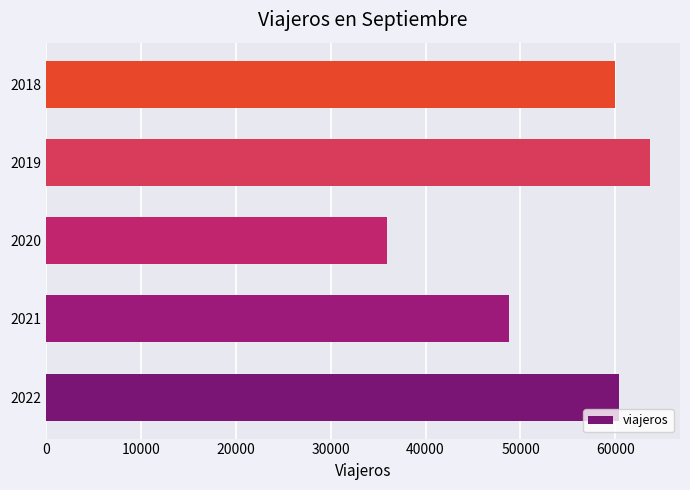

Count the number of categories in the chart.

5